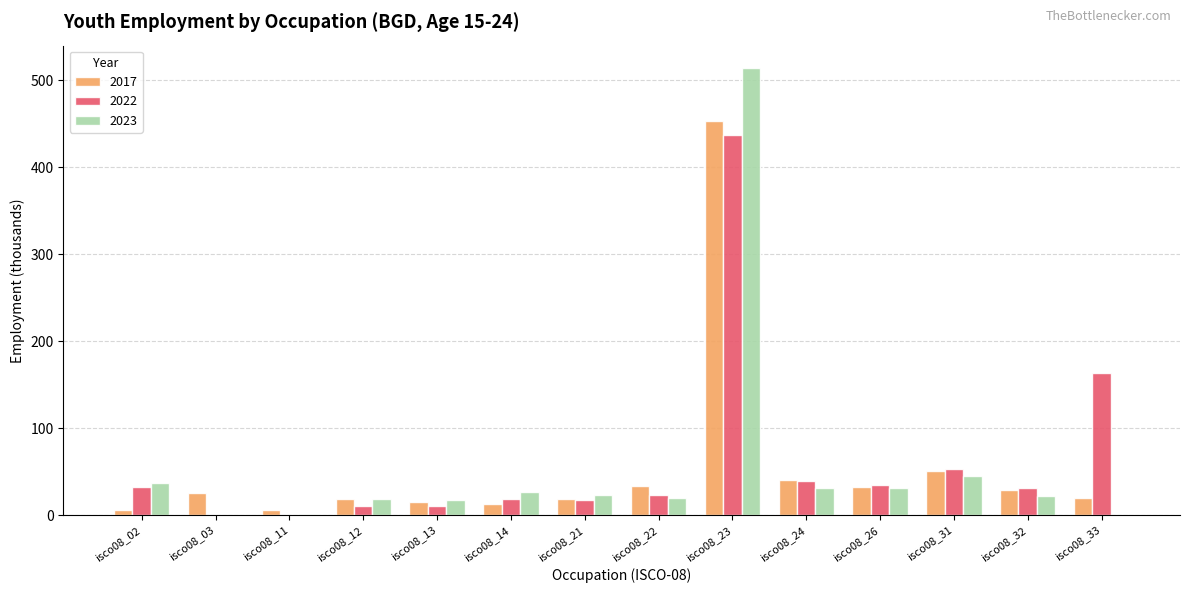

Are the bars horizontal?

No